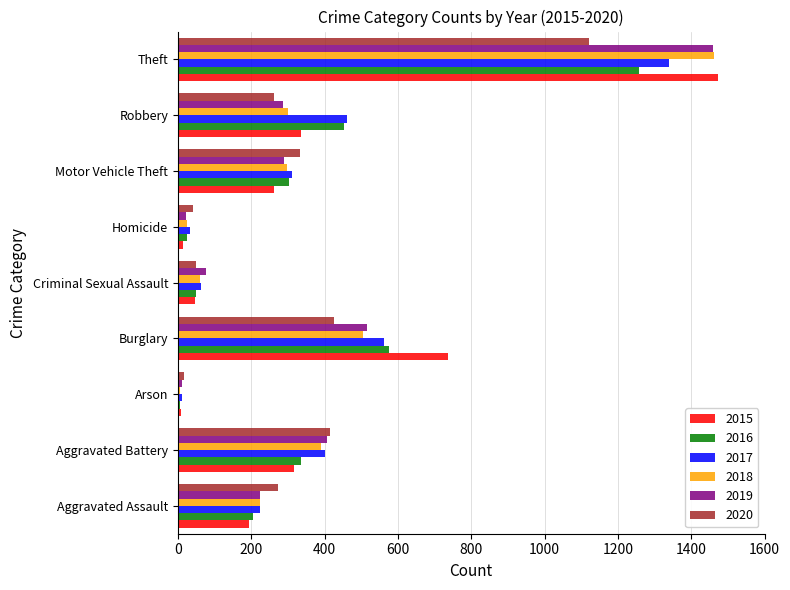

Which series has the widest spread of values?

2015